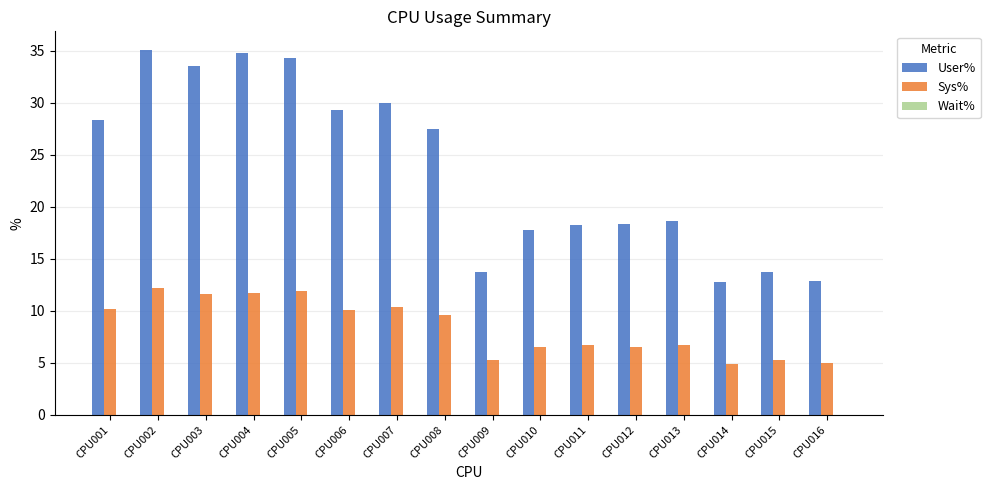

What is the lowest value of the Sys% series?

4.9